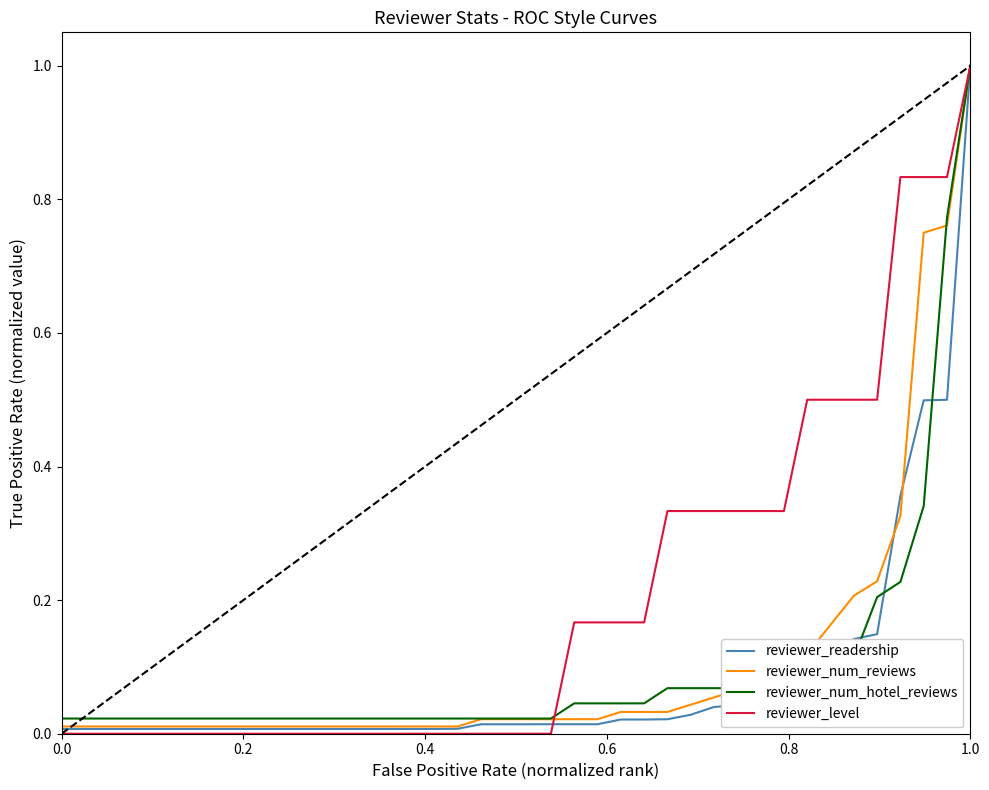

Count the number of categories in the chart.

40